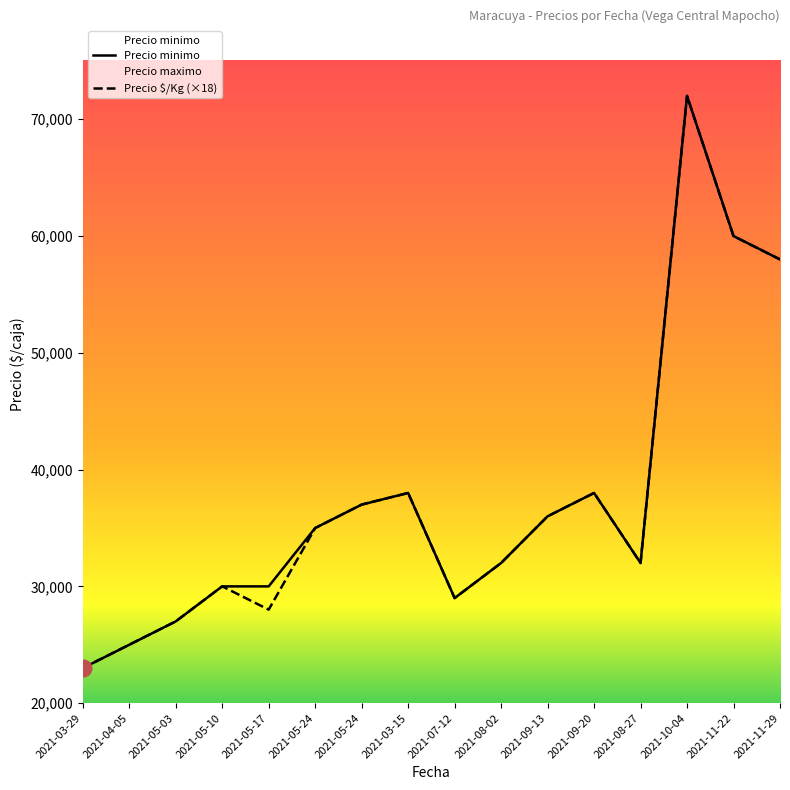

Reading left to right, list all the values displayed in this chart.

Precio minimo: 23000	25000	27000	30000	30000	35000	37000	38000	29000	32000	36000	38000	32000	72000	60000	58000
Precio $/Kg (×18): 23004	25002	27000	30006	28008	34992	37008	37998	28998	32004	36000	37998	32004	72000	59994	57996